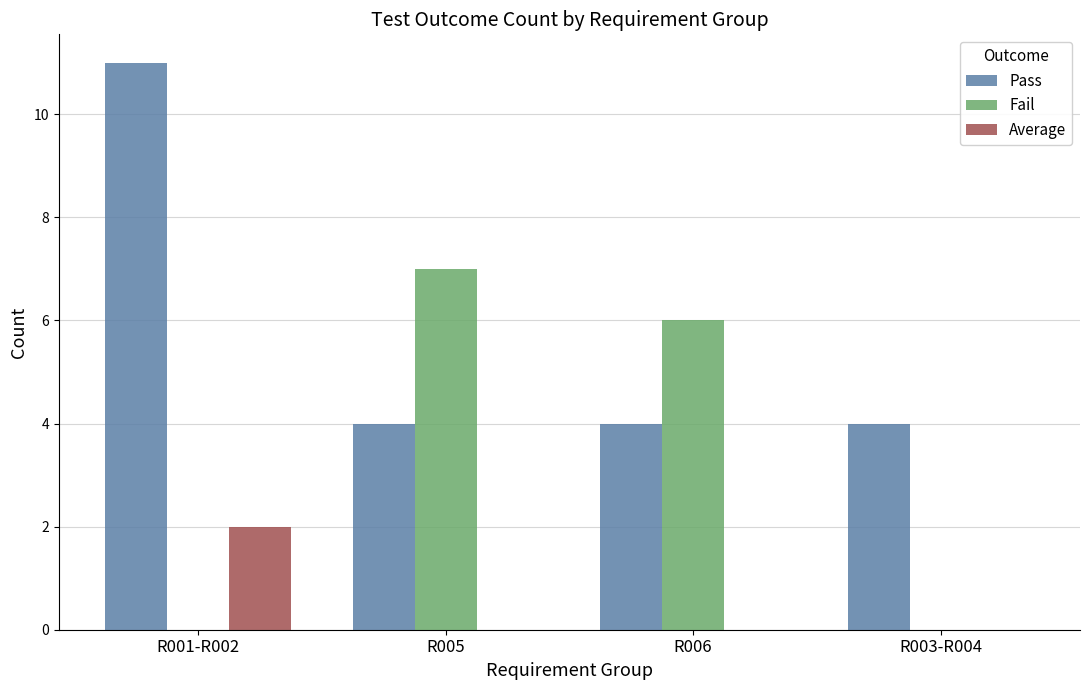

Which series has the largest total across all categories?

Pass